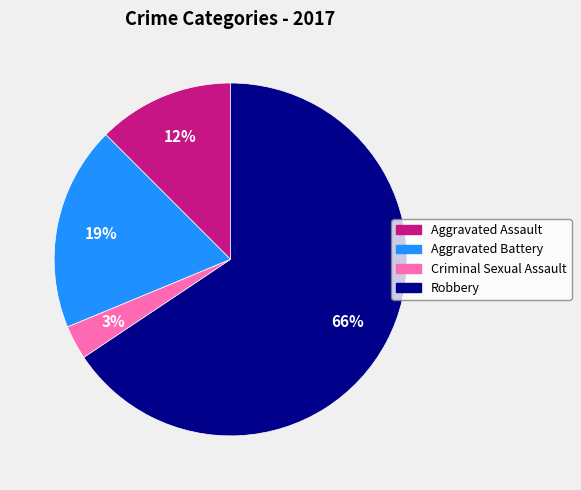

Which category accounts for the majority?

Robbery